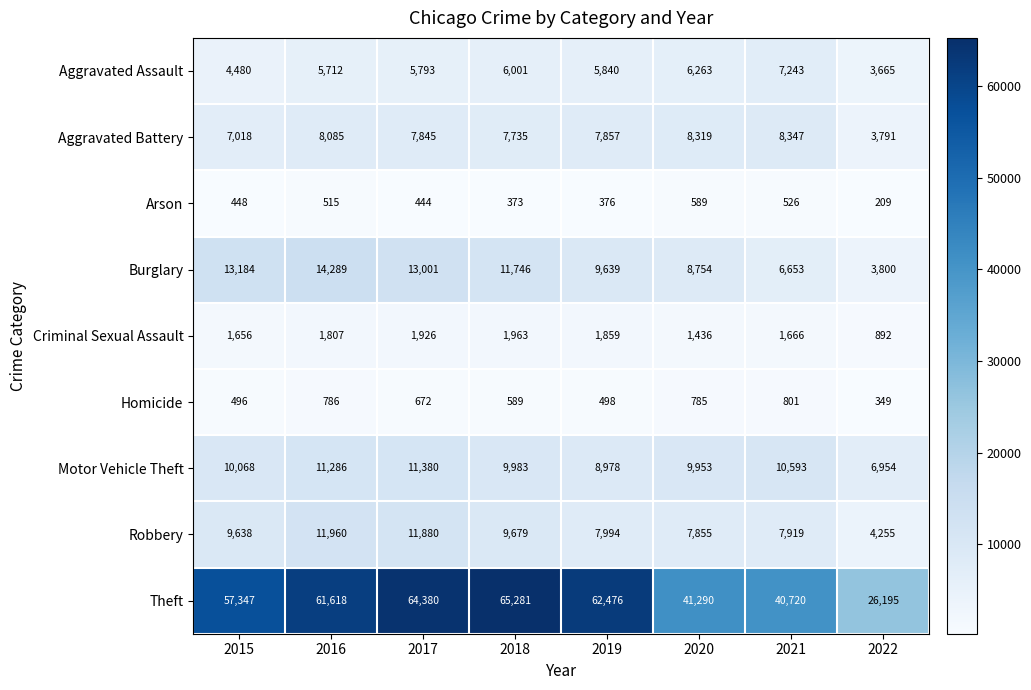

True or false: Criminal Sexual Assault has a value of 1656 at 2015.

True